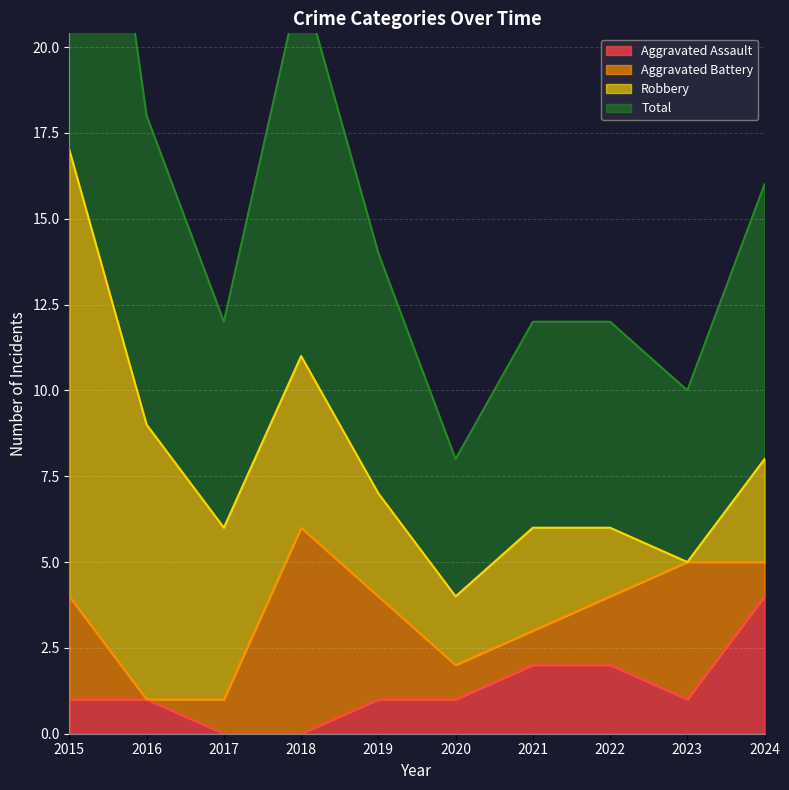

At which category does Total reach its first local peak?

2018